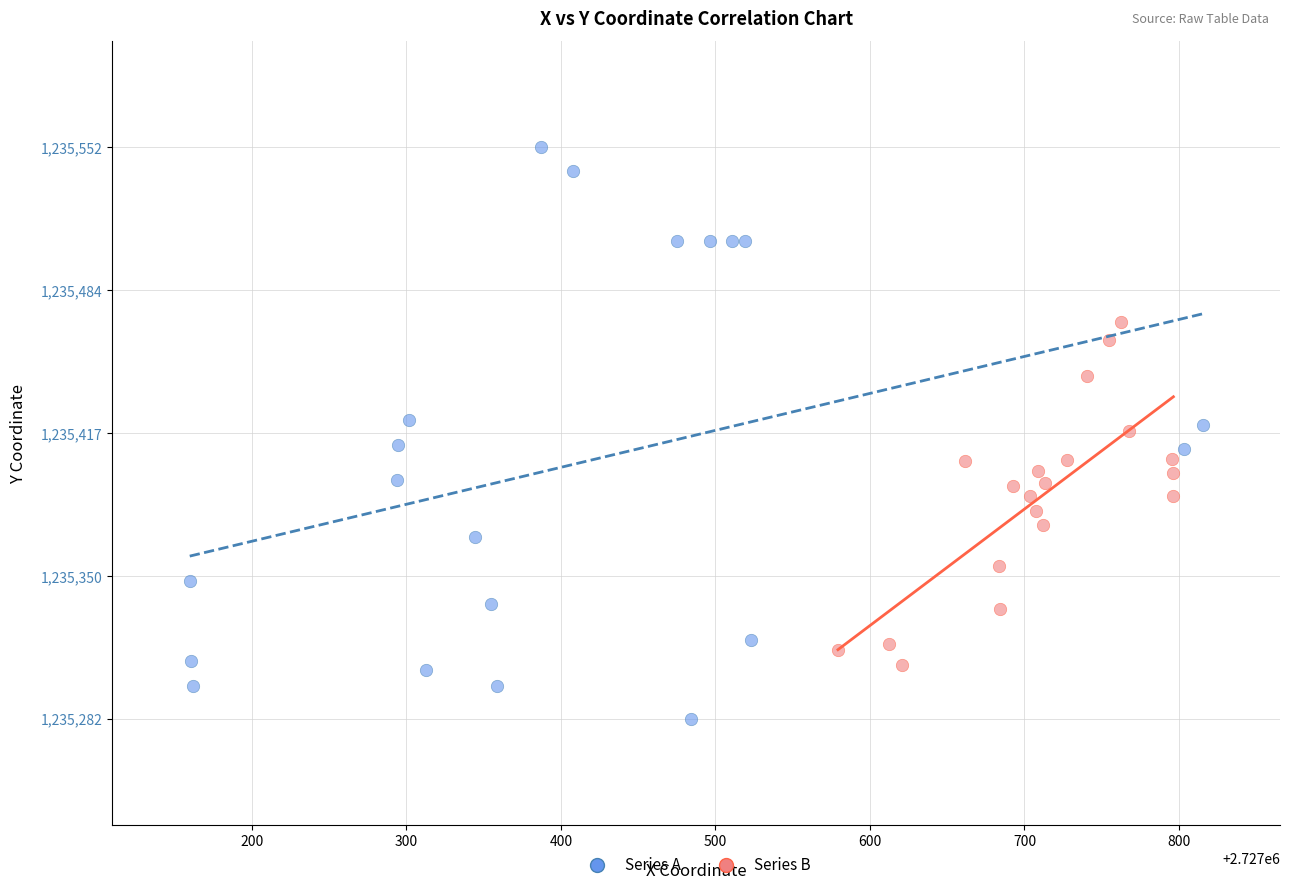

What are all the series names shown in the legend?

Series A, Series B